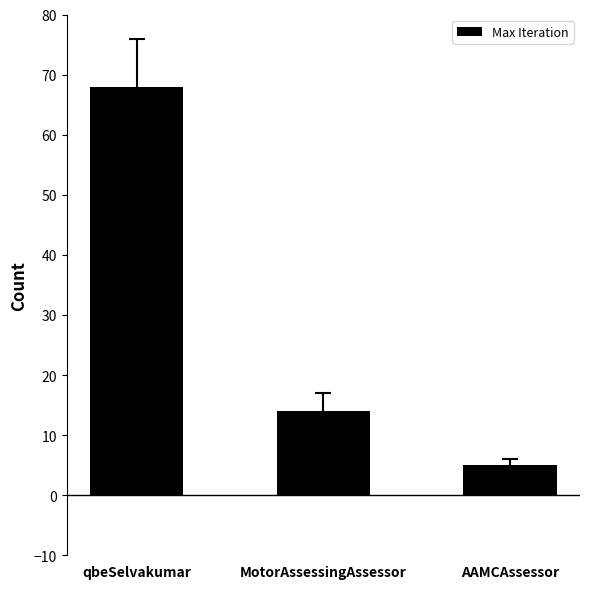

What is the greatest value displayed?

68